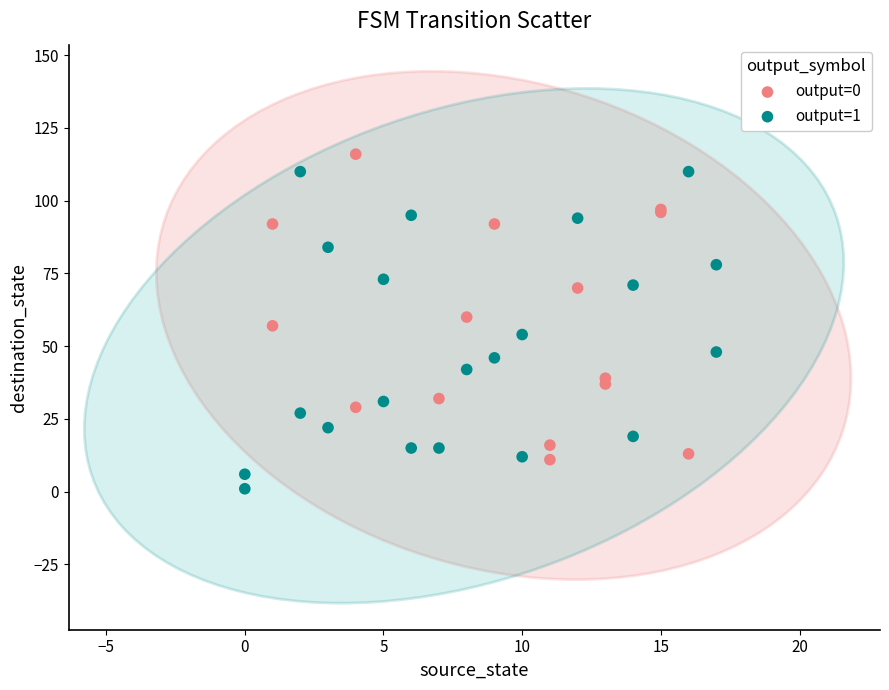

Which series reaches the minimum Y coordinate?

output=1